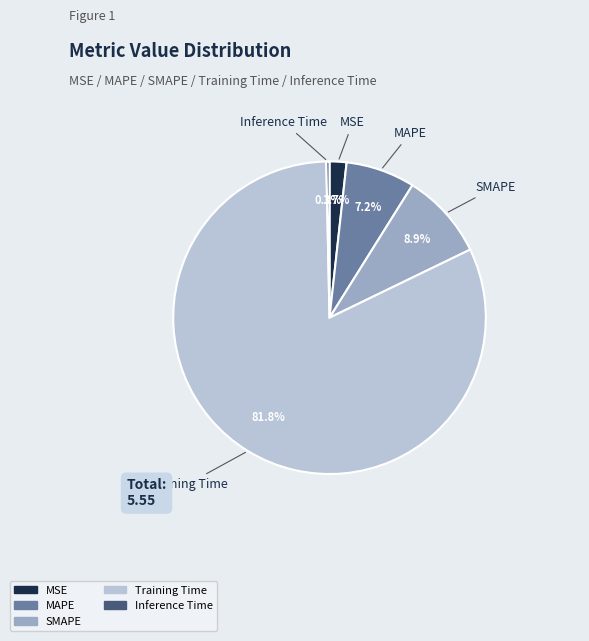

Which category has the smallest portion of the pie?

Inference Time